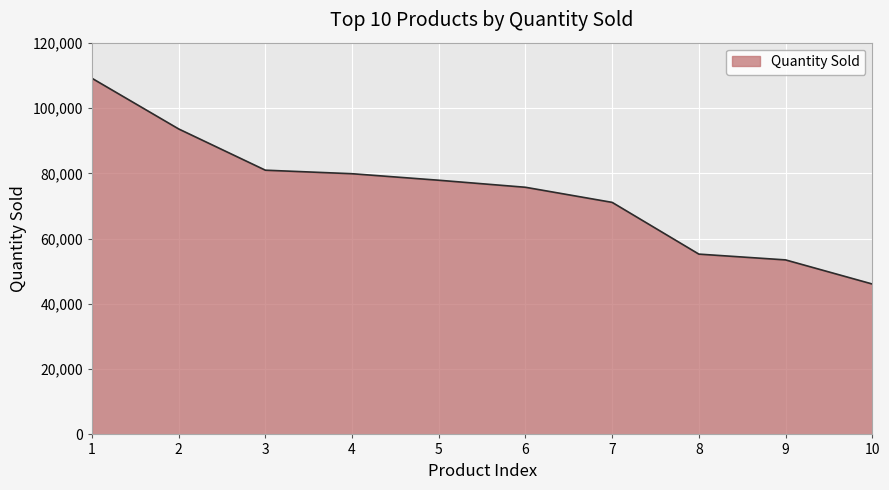

At which category does the chart reach its peak across all series?

1